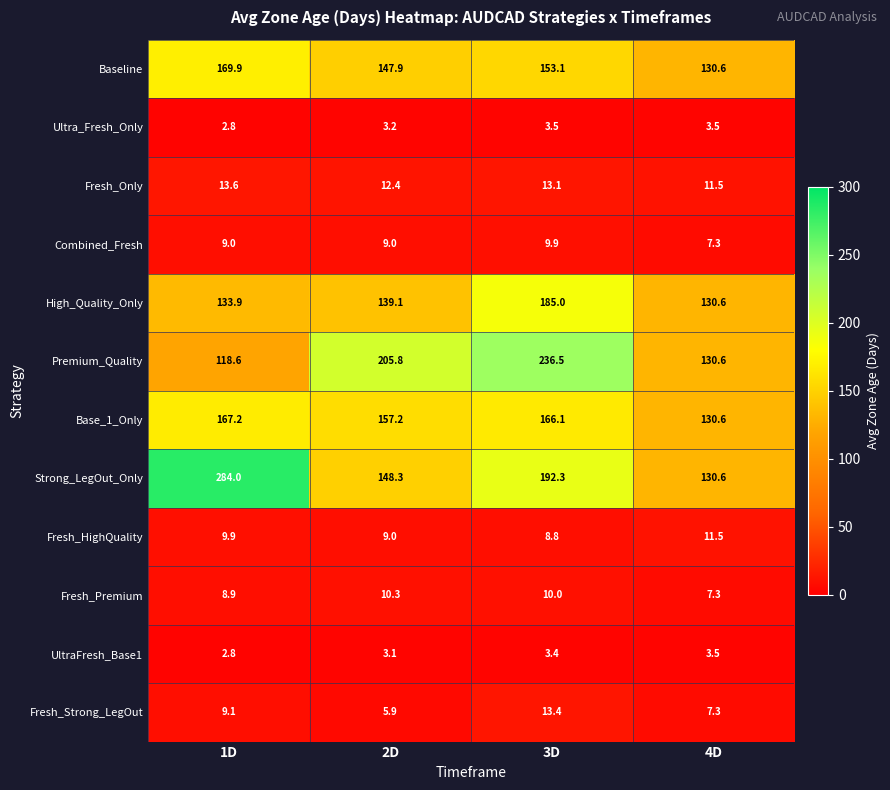

Which category has the highest value across all series?

1D